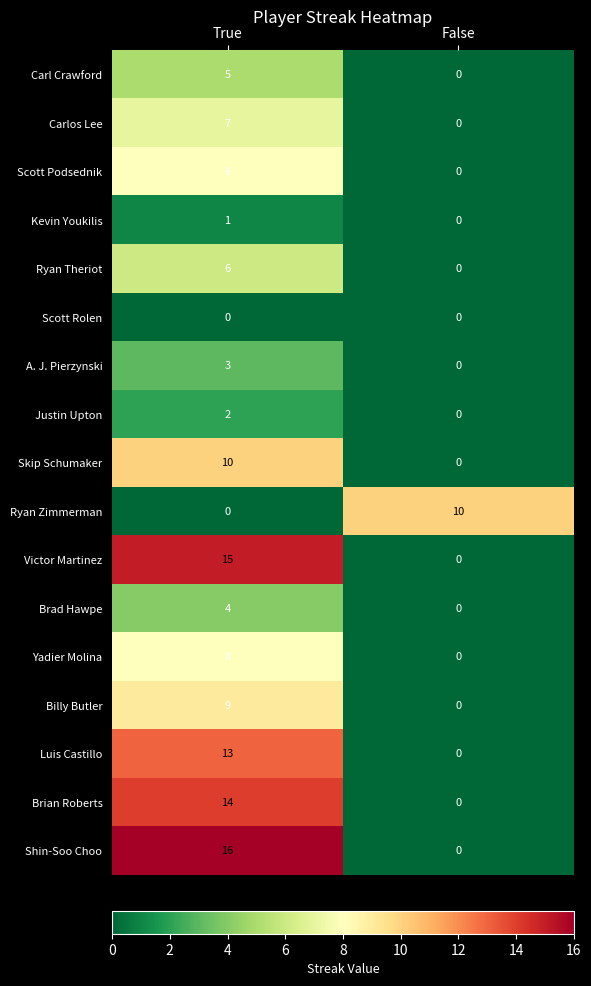

At which category is the sum across all series the highest?

True